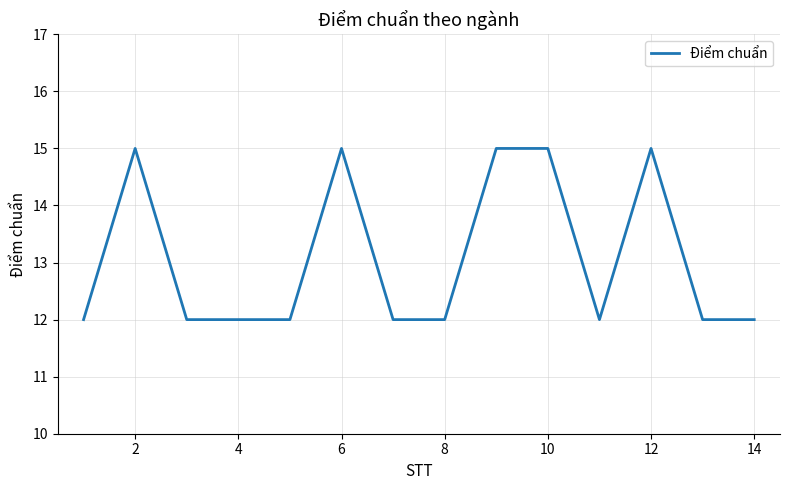

What is the difference between the second highest and minimum values?

3